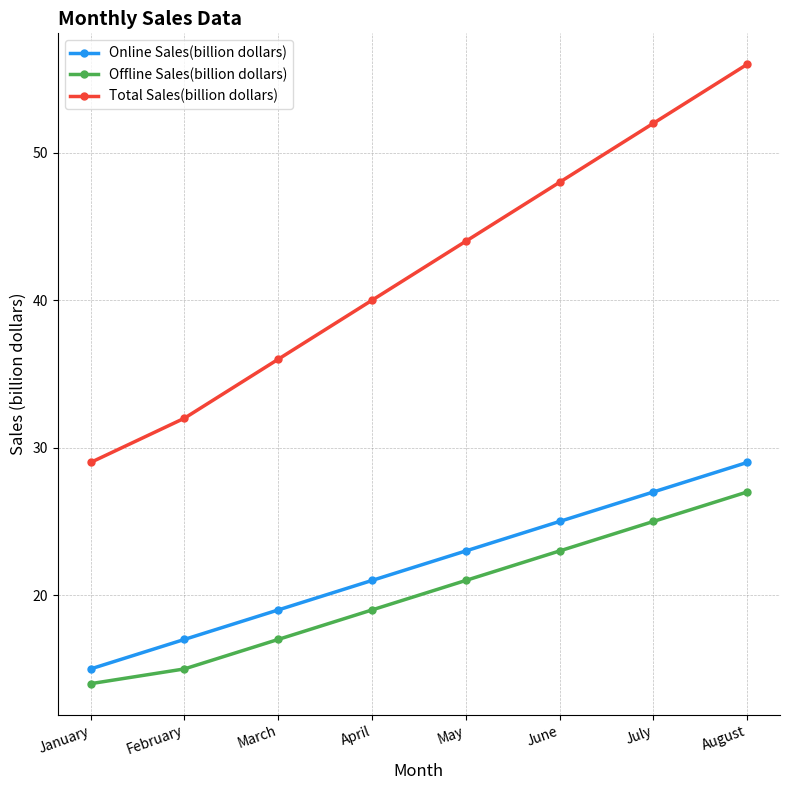

Reading left to right, extract all data points from this chart.

Online Sales(billion dollars): January=15	February=17	March=19	April=21	May=23	June=25	July=27	August=29
Offline Sales(billion dollars): January=14	February=15	March=17	April=19	May=21	June=23	July=25	August=27
Total Sales(billion dollars): January=29	February=32	March=36	April=40	May=44	June=48	July=52	August=56